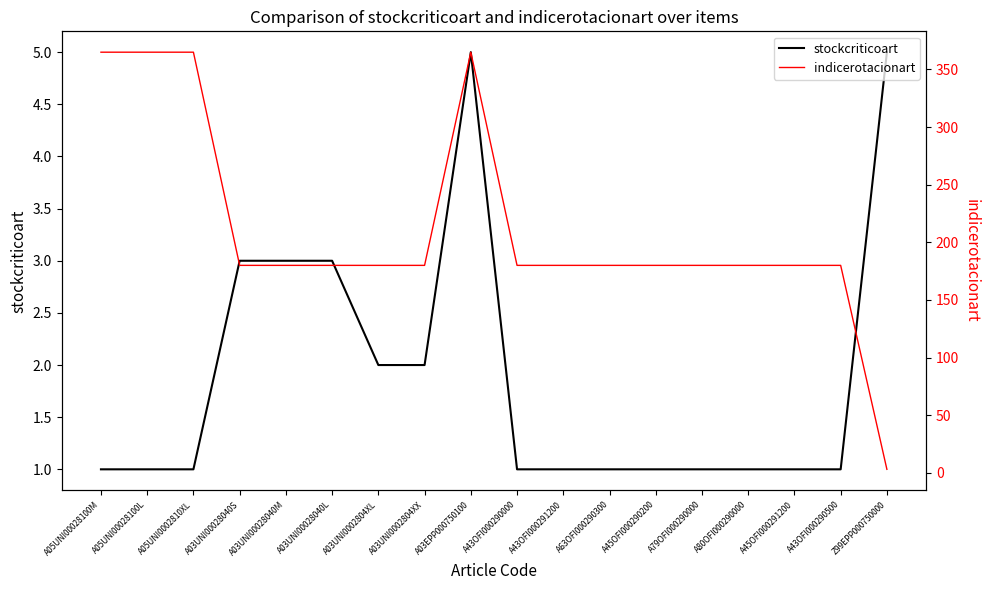

The stockcriticoart series shows 2 at A80OFI000290000. True or false?

False